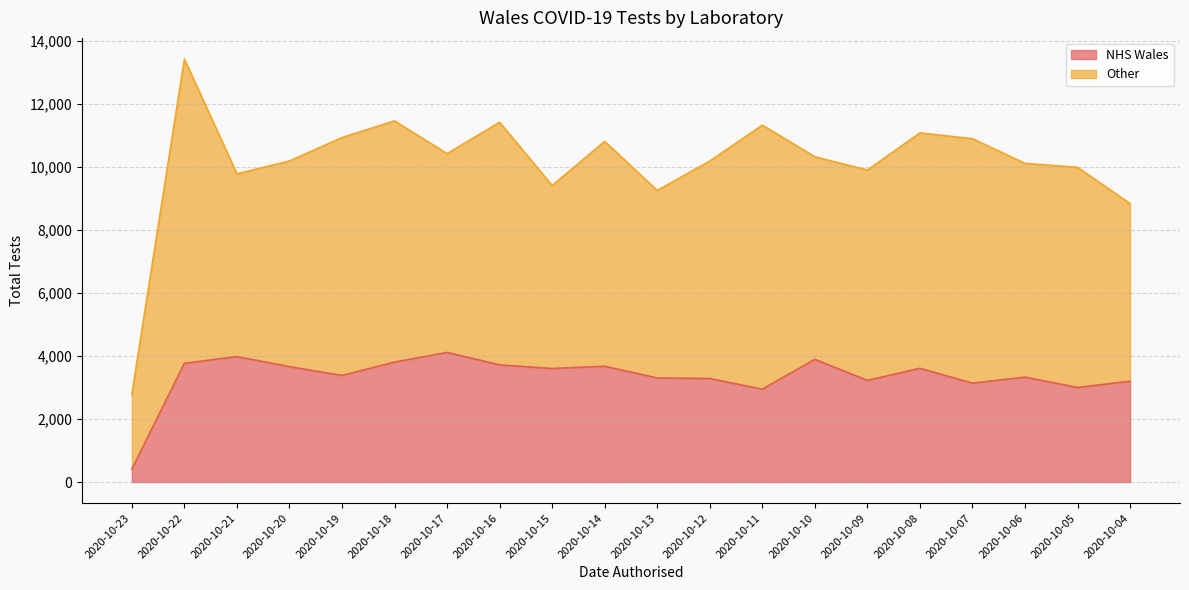

How many interior local peaks (higher than both neighbors) does the data have?

6